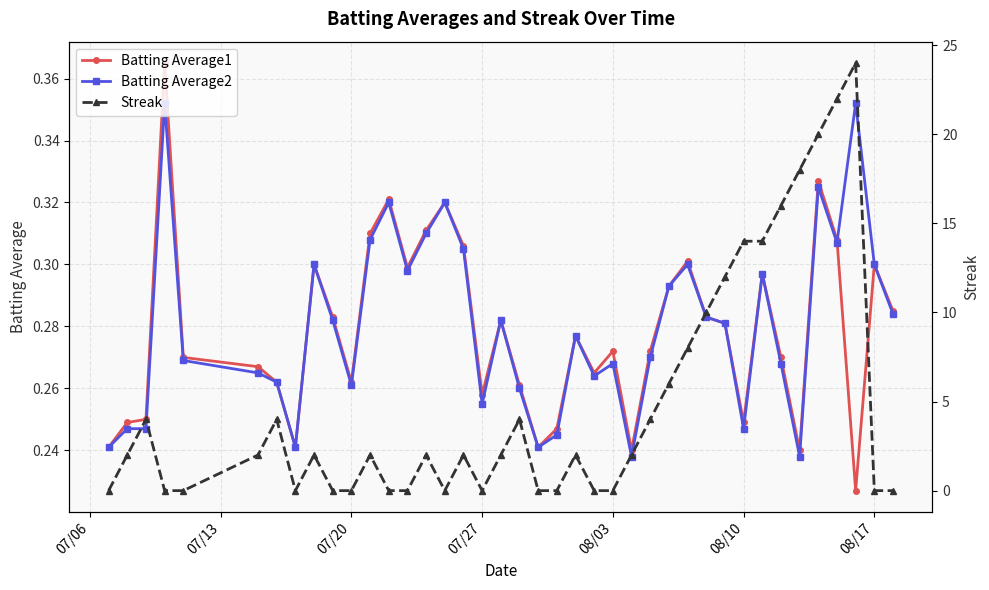

After their last crossing, which series has the higher values: Batting Average2 or Streak?

Batting Average2